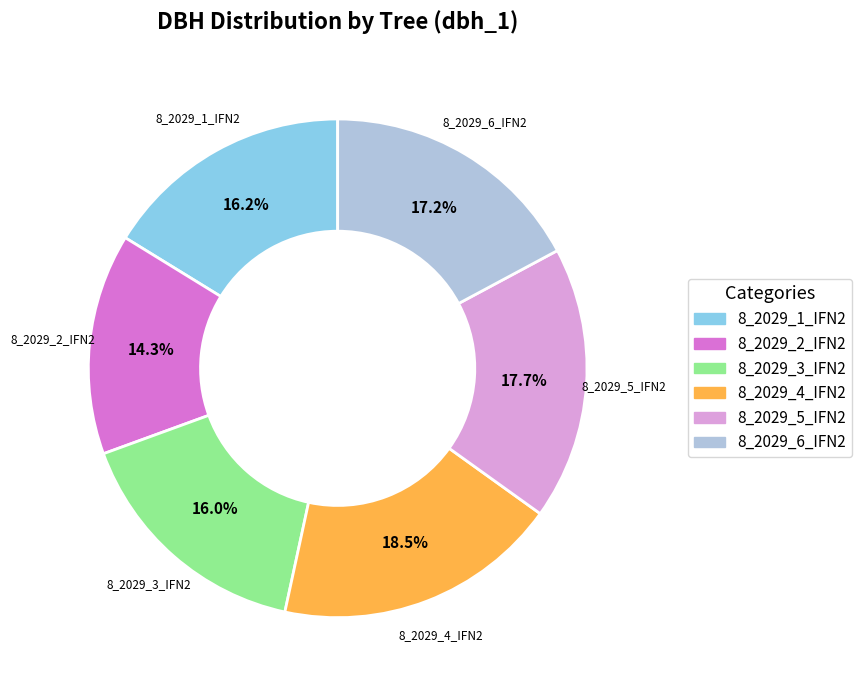

How much of the chart is everything except 8_2029_4_IFN2?

81.5%